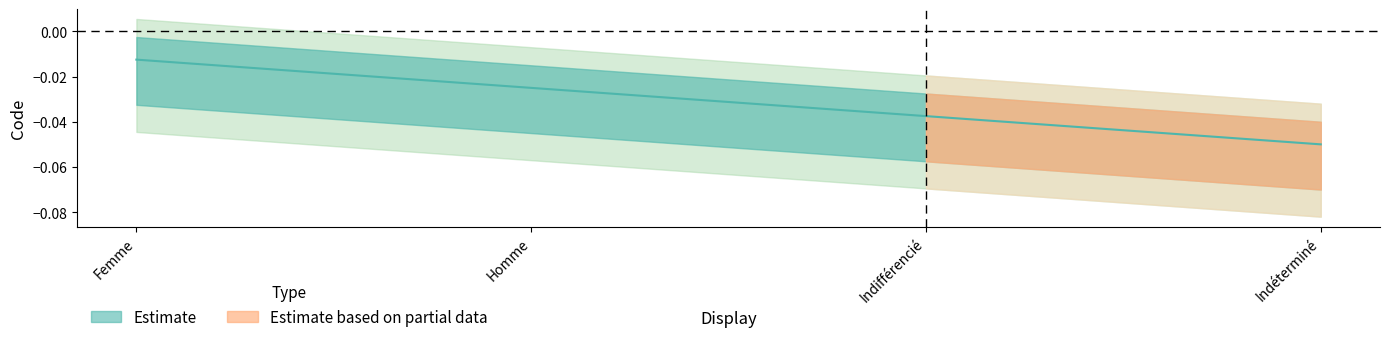

Rank the categories by value from highest to lowest.

Femme, Homme, Indifférencié, Indéterminé